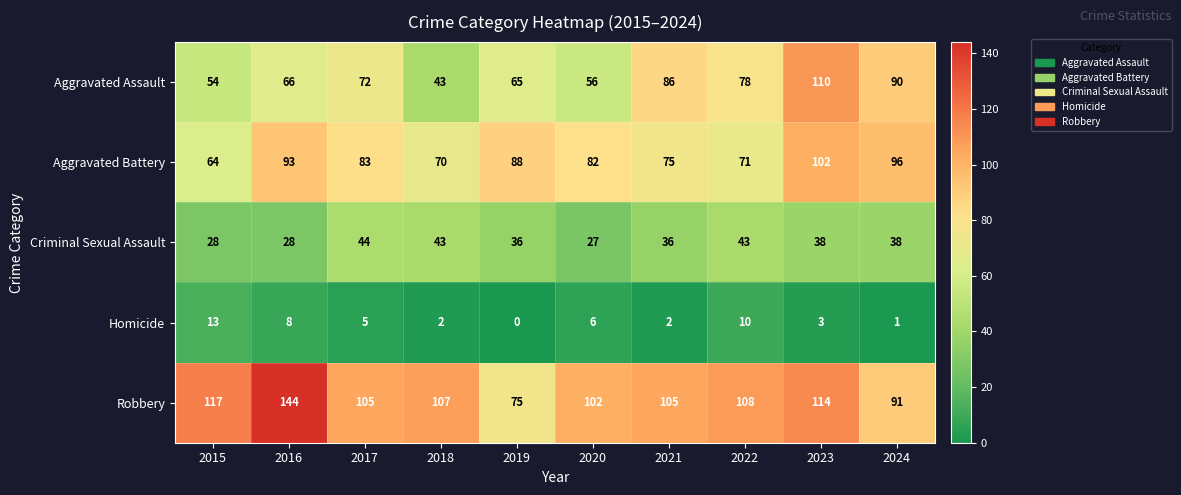

At which category does the chart reach its minimum across all series?

2019